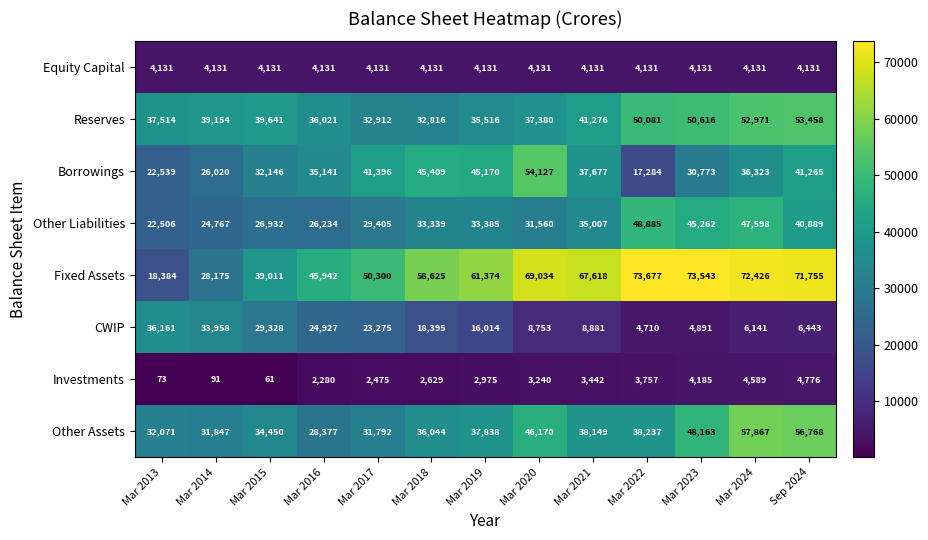

The value of Fixed Assets at Mar 2021 is 67618. True or false?

True